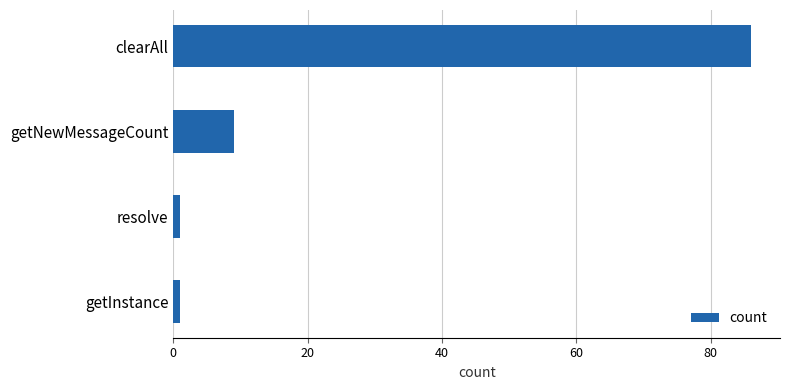

Which has a higher value, clearAll or getNewMessageCount?

clearAll